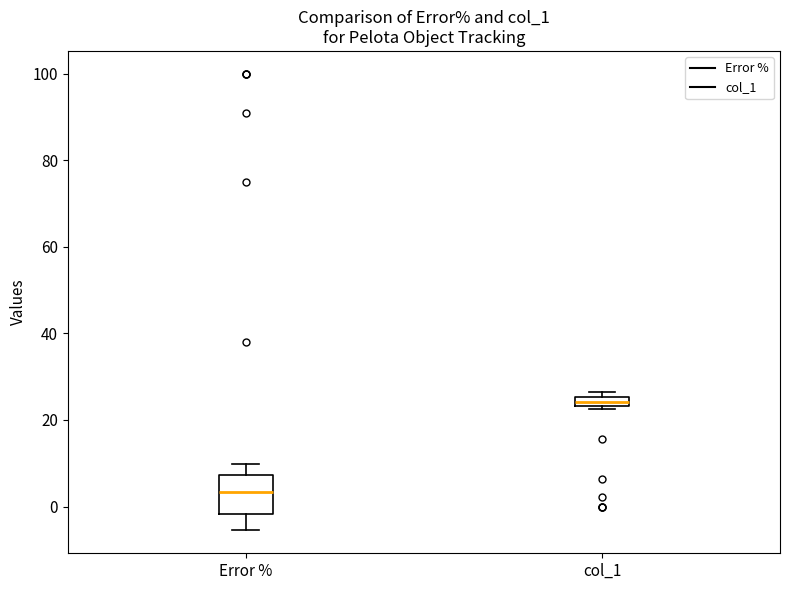

Where does the upper whisker of the box for Error % end on the y-axis? The values are not printed on the chart, so give them approximately, as read against the axis.

10